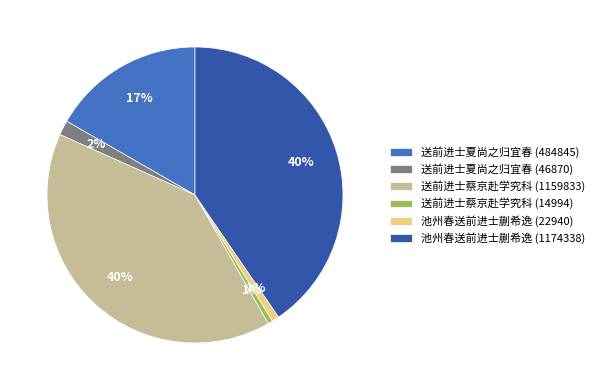

To the nearest percent, what is the difference between the 送前进士夏尚之归宜春 (46870) and 池州春送前进士蒯希逸 (22940) slice percentages?

1%